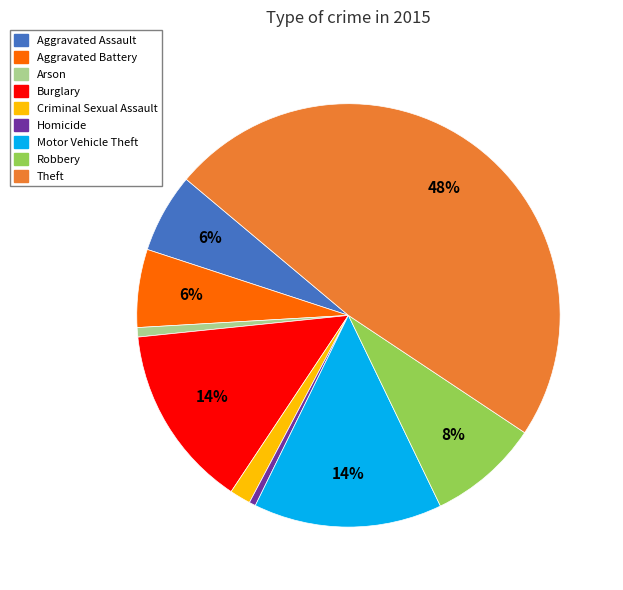

Do Motor Vehicle Theft and Burglary together represent more than half of the pie?

No